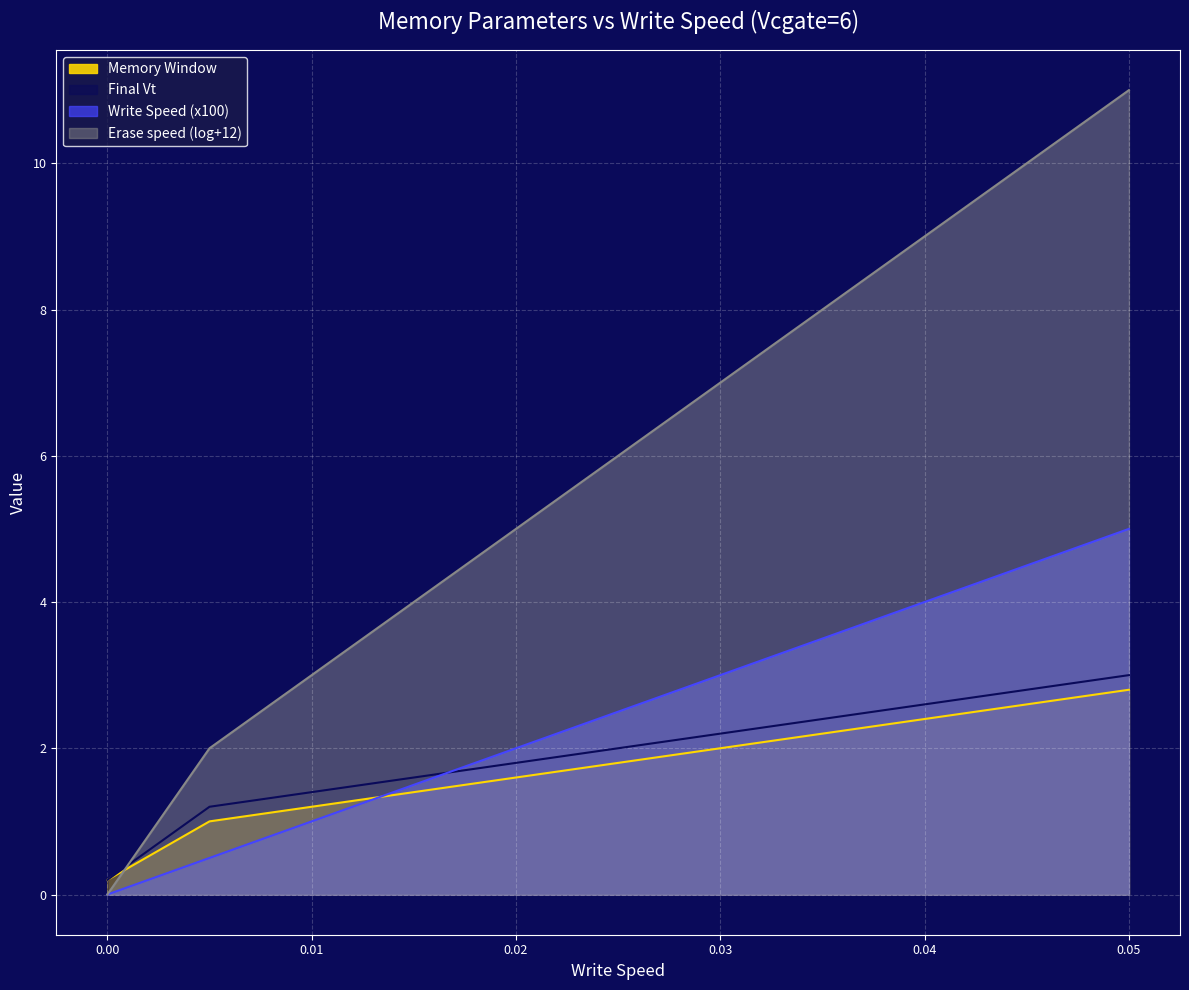

The Memory Window series shows 2.2 at 0.035. True or false?

True